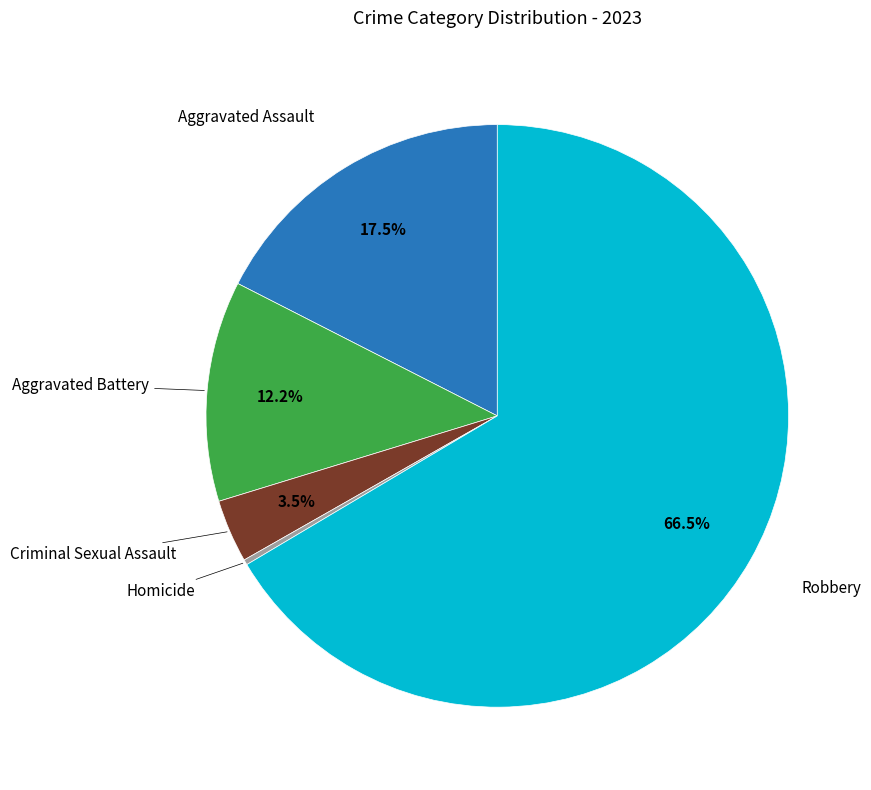

How many segments does this pie chart have?

5